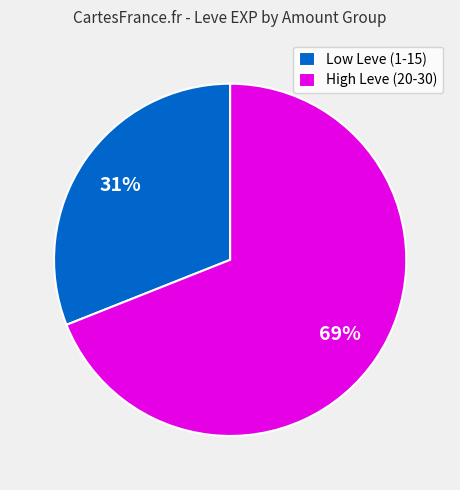

To the nearest percent, what is the combined percentage of High Leve (20-30) and Low Leve (1-15)?

100%